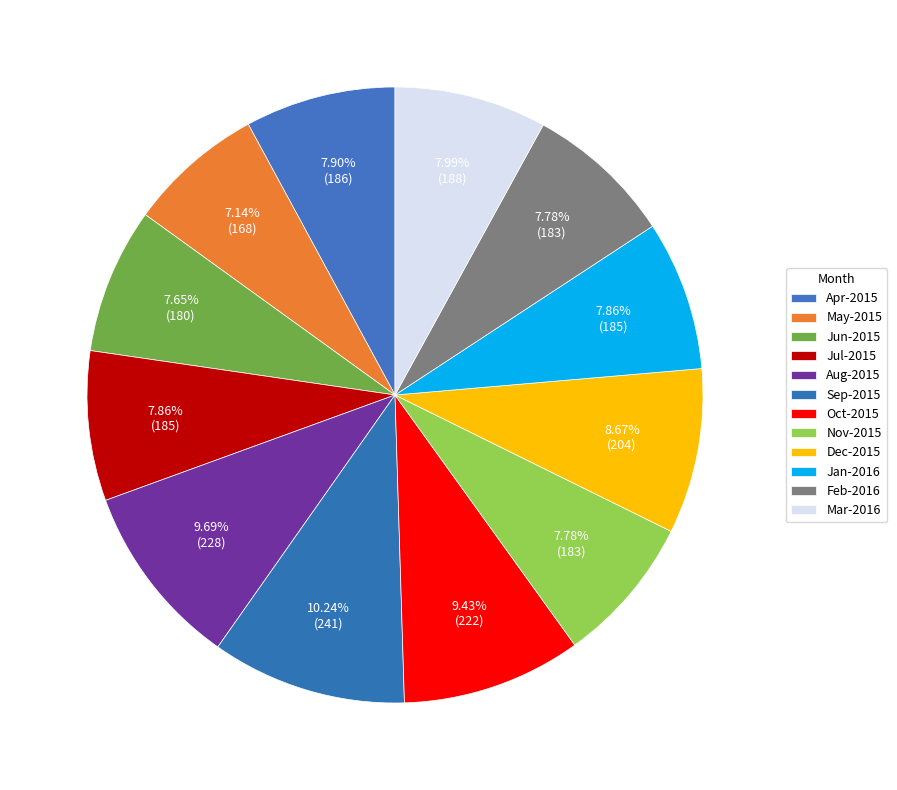

To the nearest percent, what percentage of the pie is Jan-2016?

8%